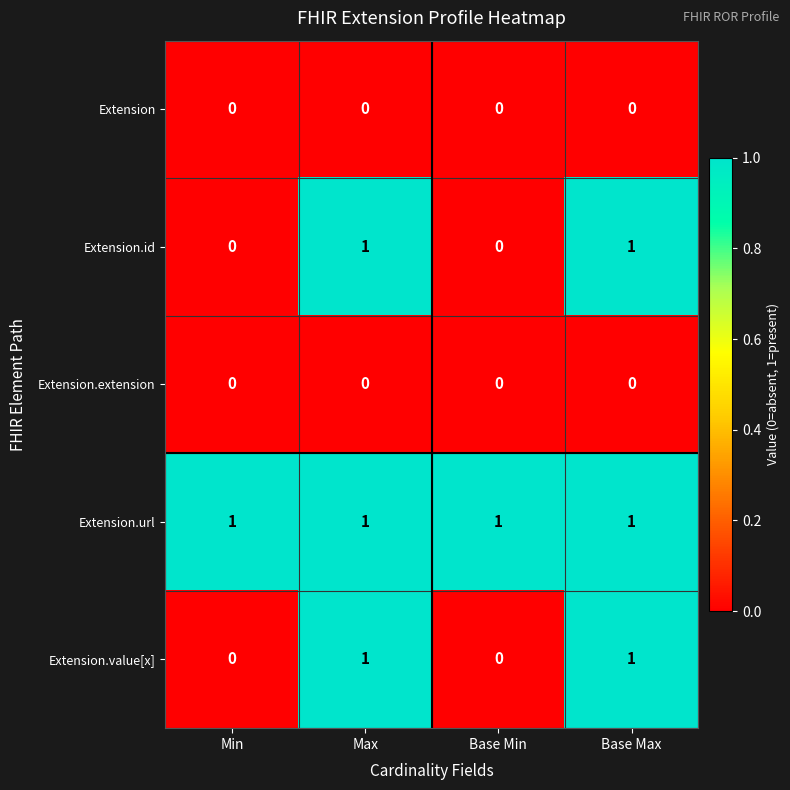

The Extension.value[x] series shows 1 at Max. True or false?

True